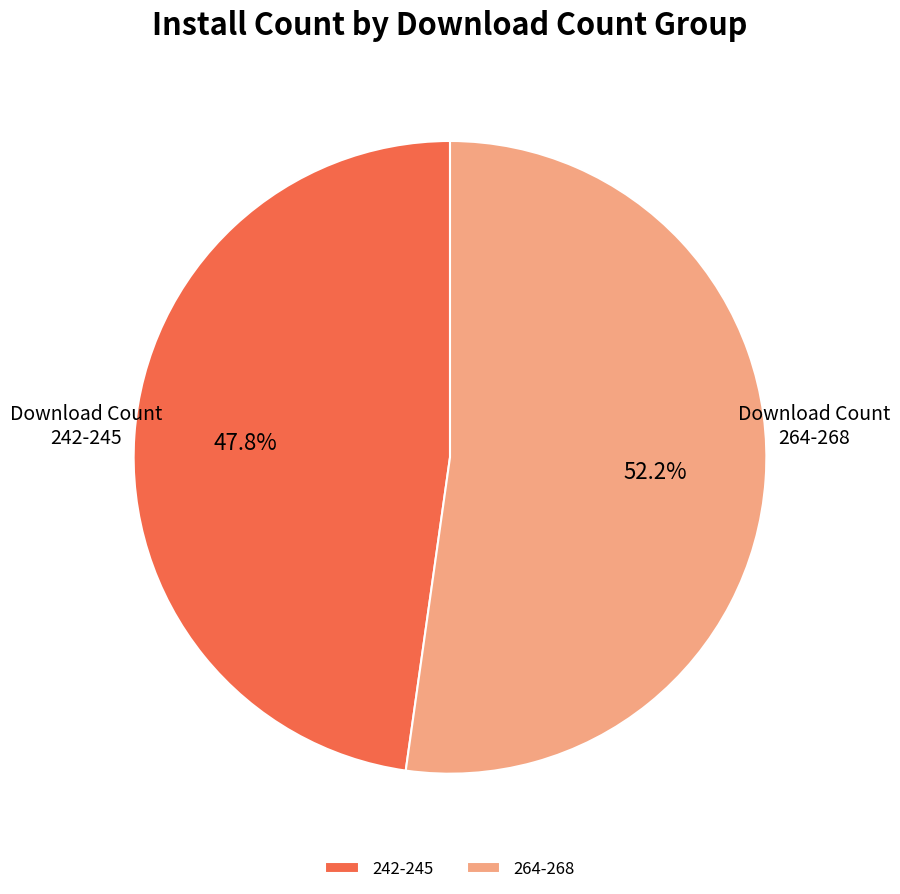

What percentage is NOT represented by 242-245?

52.2%